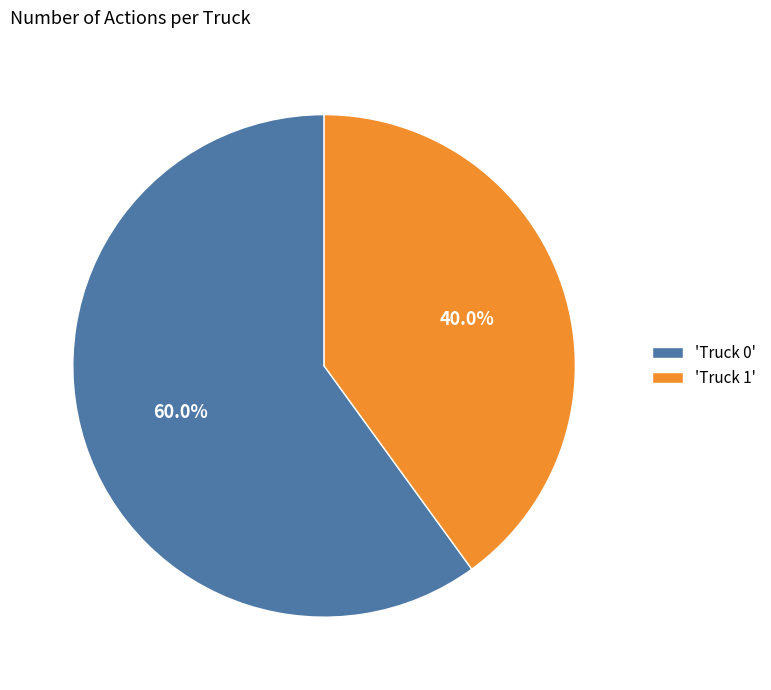

Do 'Truck 0' and 'Truck 1' together represent more than half of the pie?

Yes